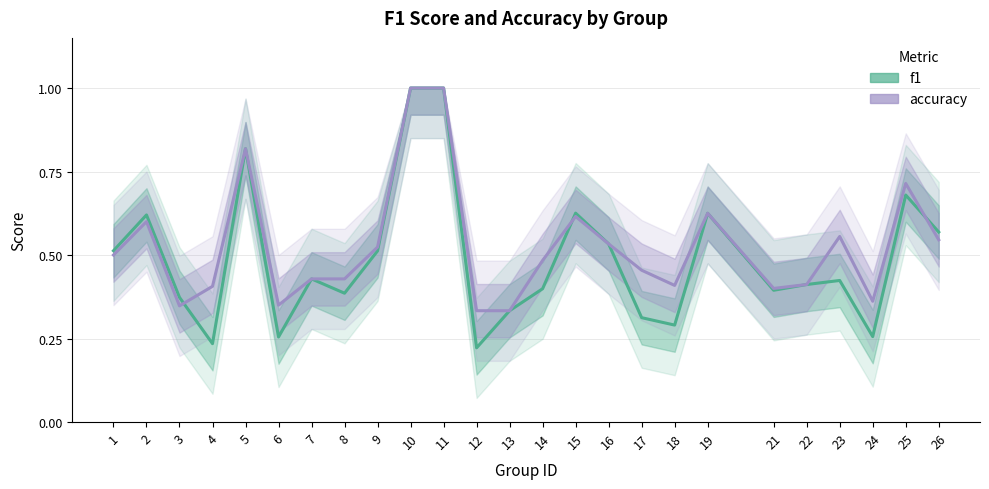

At which label does f1 reach its peak?

10